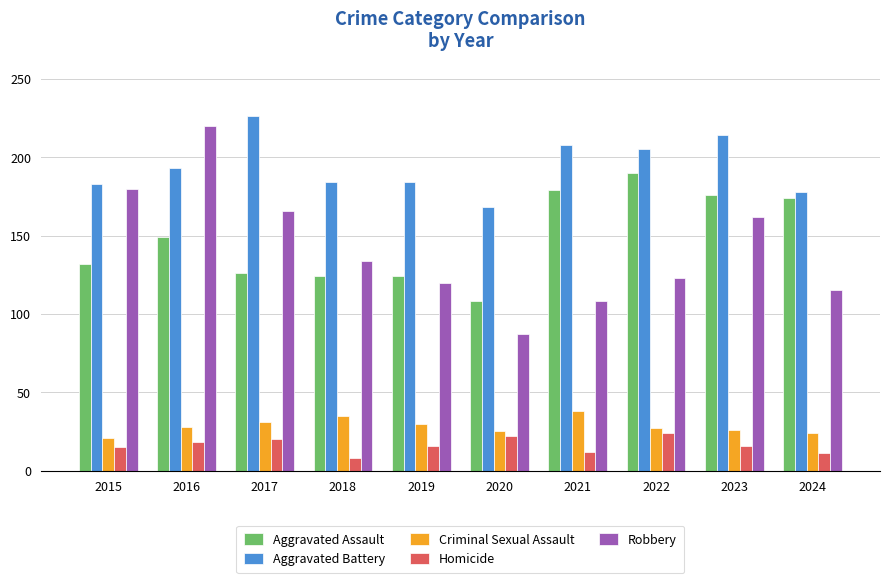

At which category does the chart reach its peak across all series?

2017